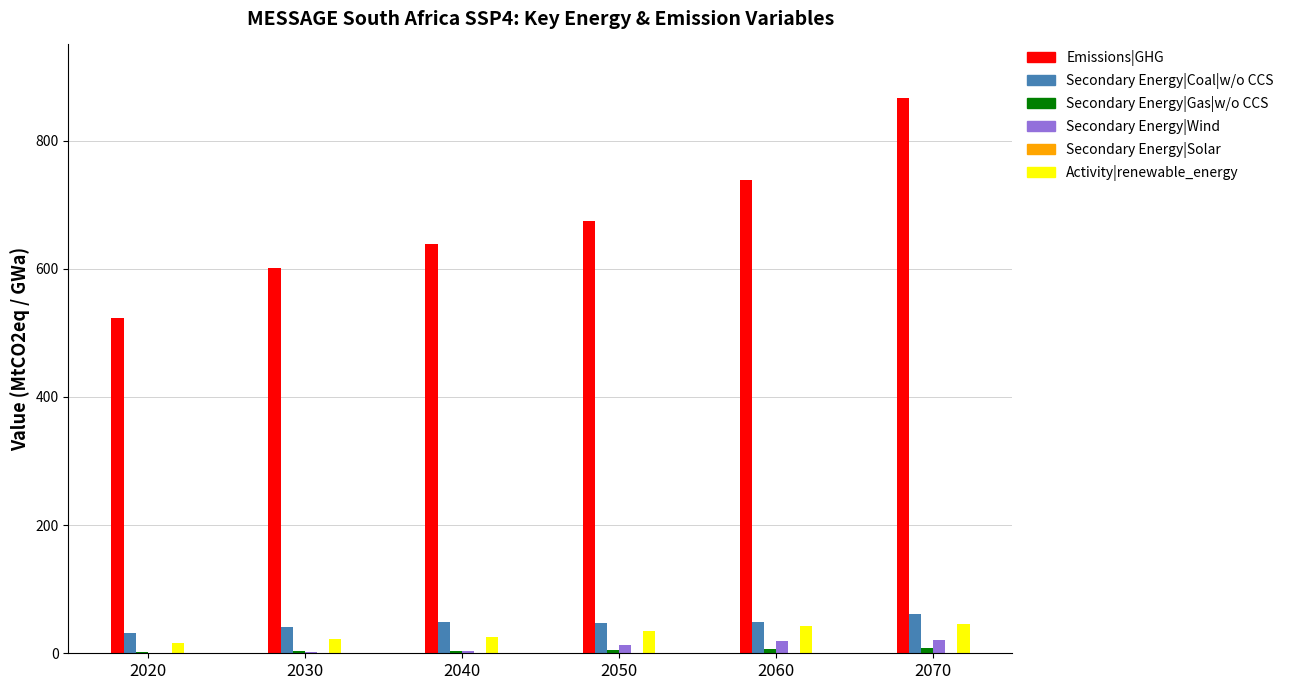

What is the difference between the Emissions|GHG values at 2070 and 2050?

191.1